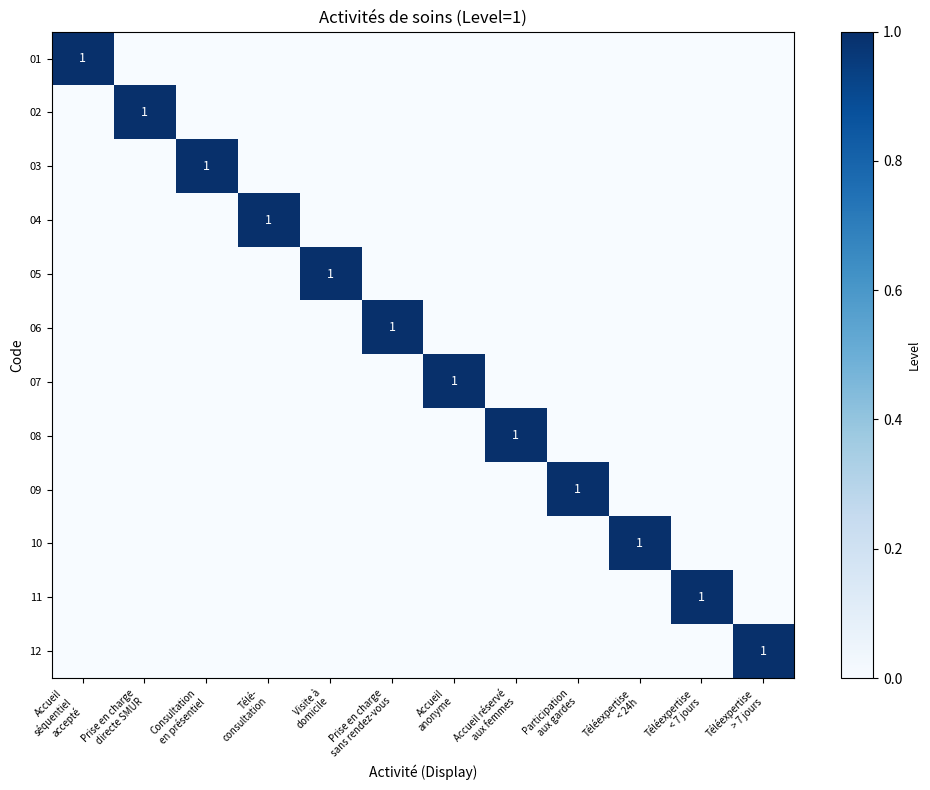

Where is 06 nearest to the value 0?

Accueil séquentiel accepté